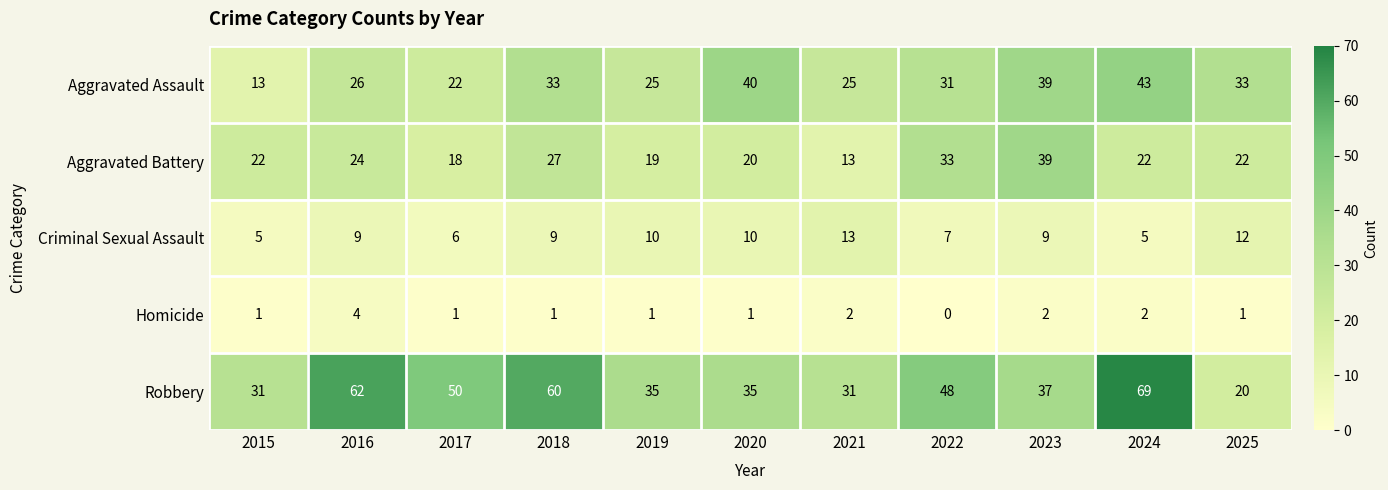

Which series has the largest range (max minus min)?

Robbery